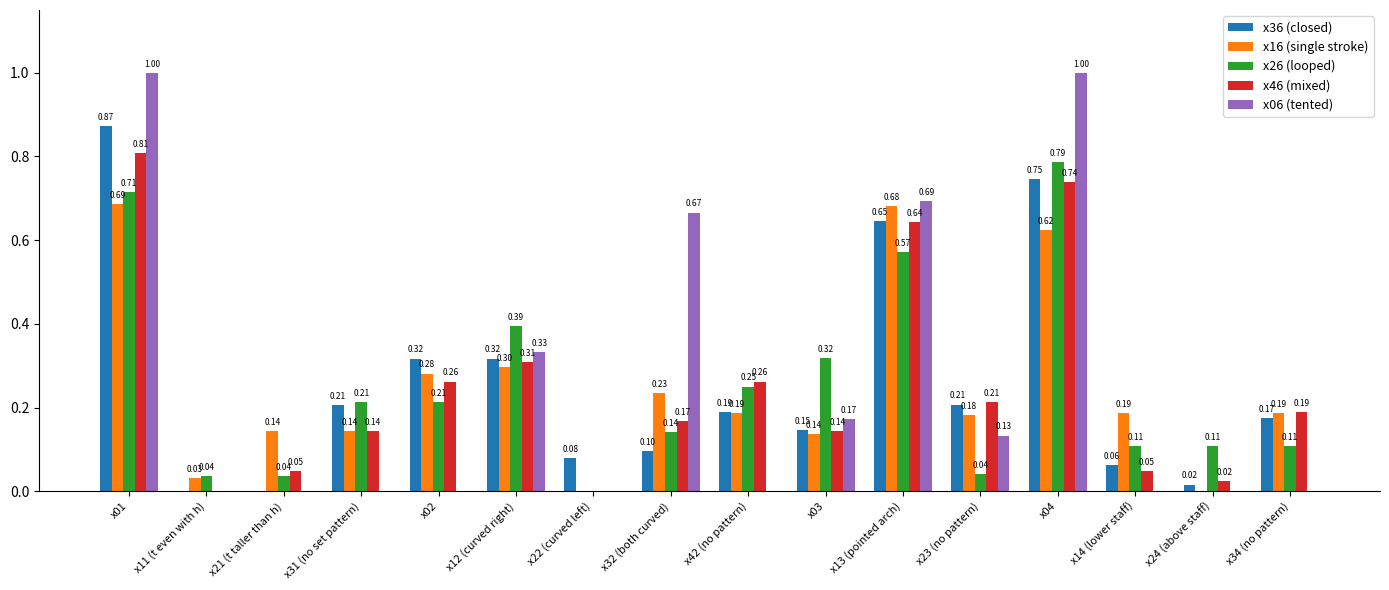

Is the value of x16 (single stroke) at x22 (curved left) greater than the value of x26 (looped) at x13 (pointed arch)?

No